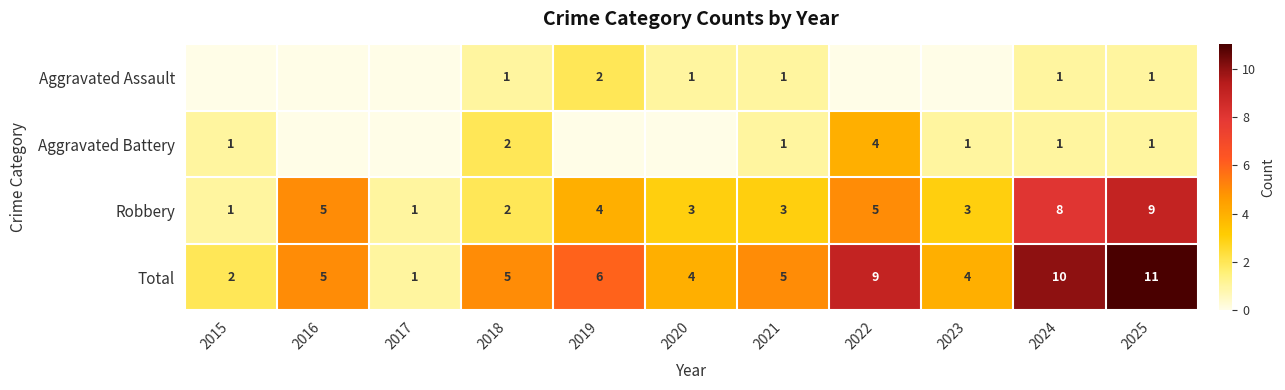

What is the difference between the maximum and second lowest values in the Total series?

9